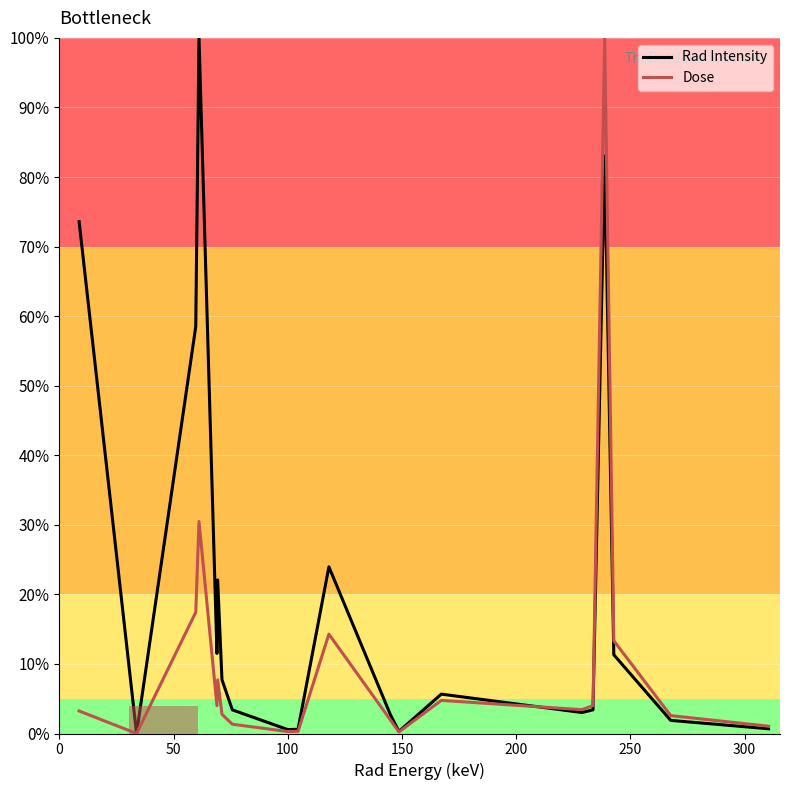

List the series in order of their overall mean, highest first.

Rad Intensity, Dose